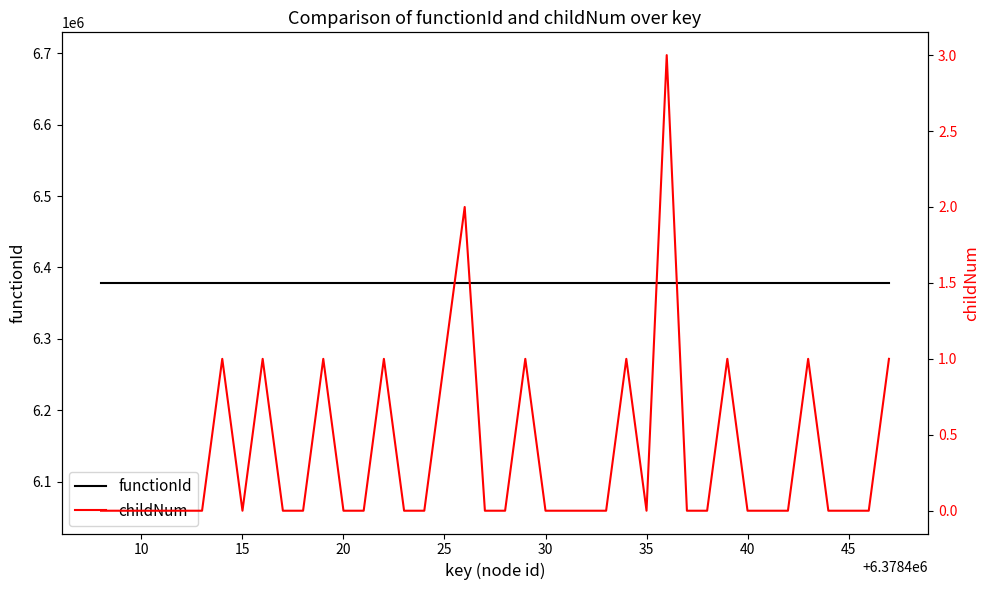

What are all the series names shown in the legend?

functionId, childNum